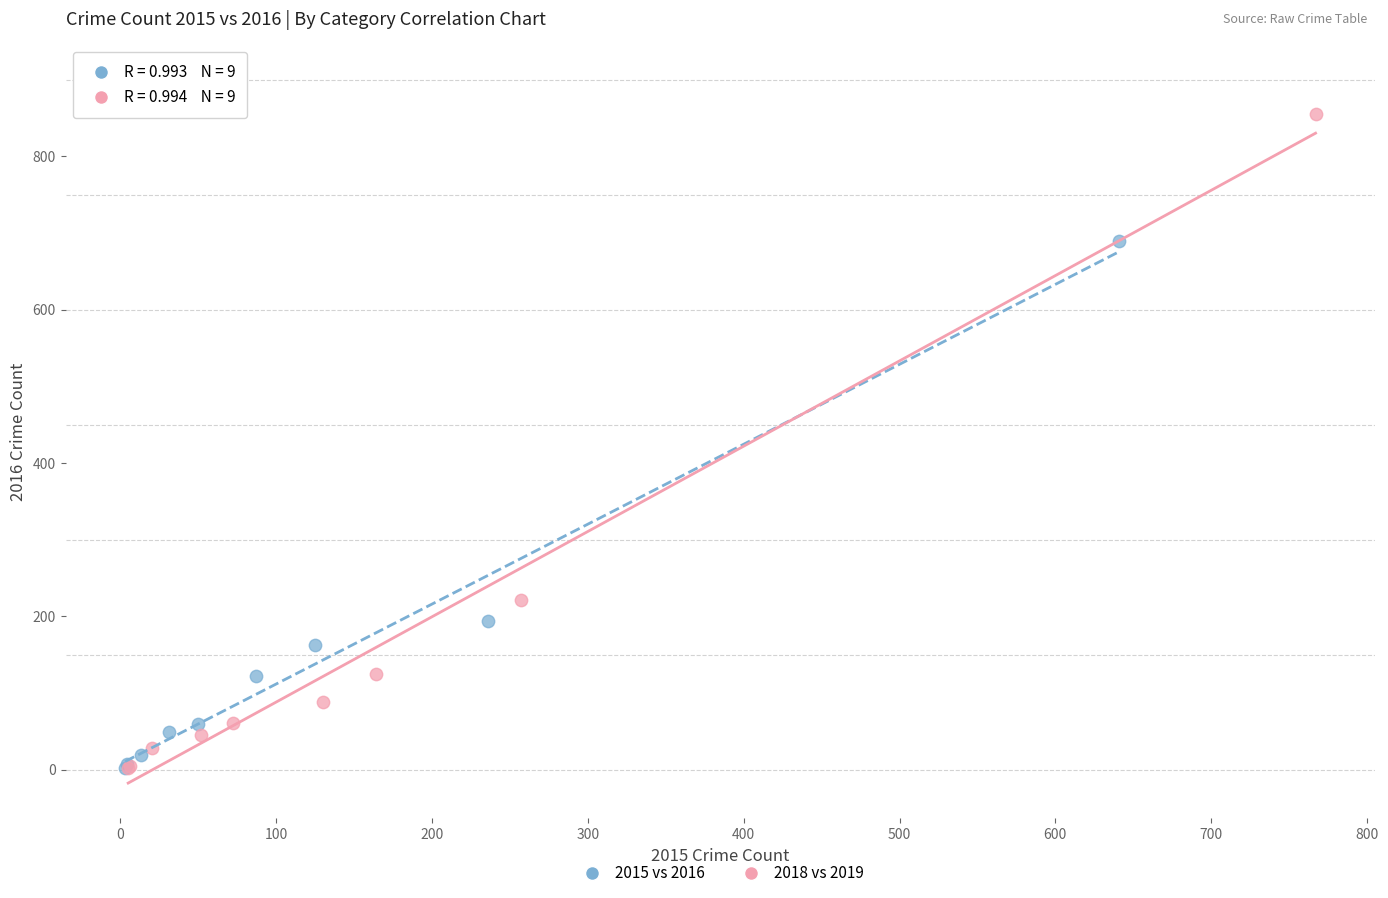

Which series has the widest spread of Y values?

2018 vs 2019